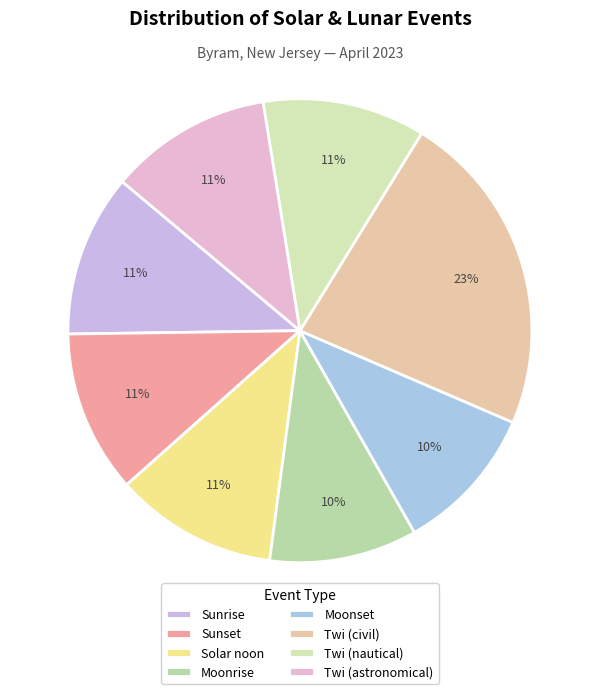

How many segments does this pie chart have?

8